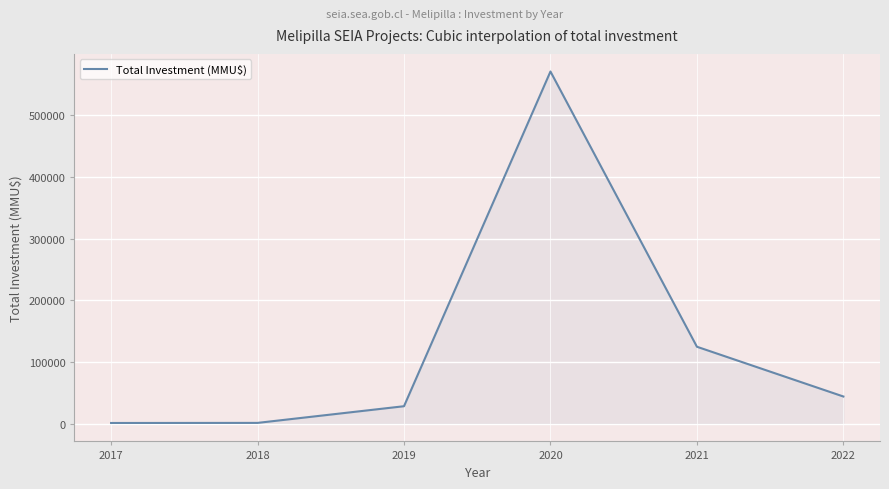

What is the difference between the maximum and second lowest values?

568987